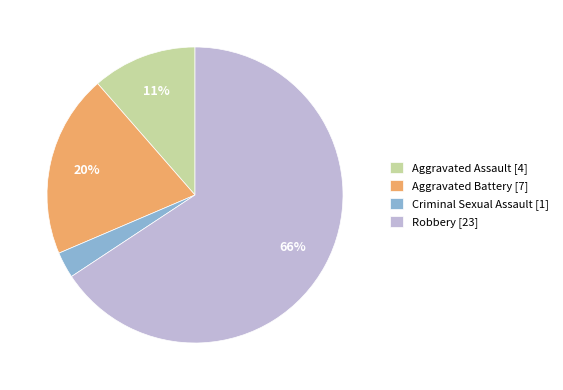

Combined, do Aggravated Assault [4] and Criminal Sexual Assault [1] account for over 50%?

No